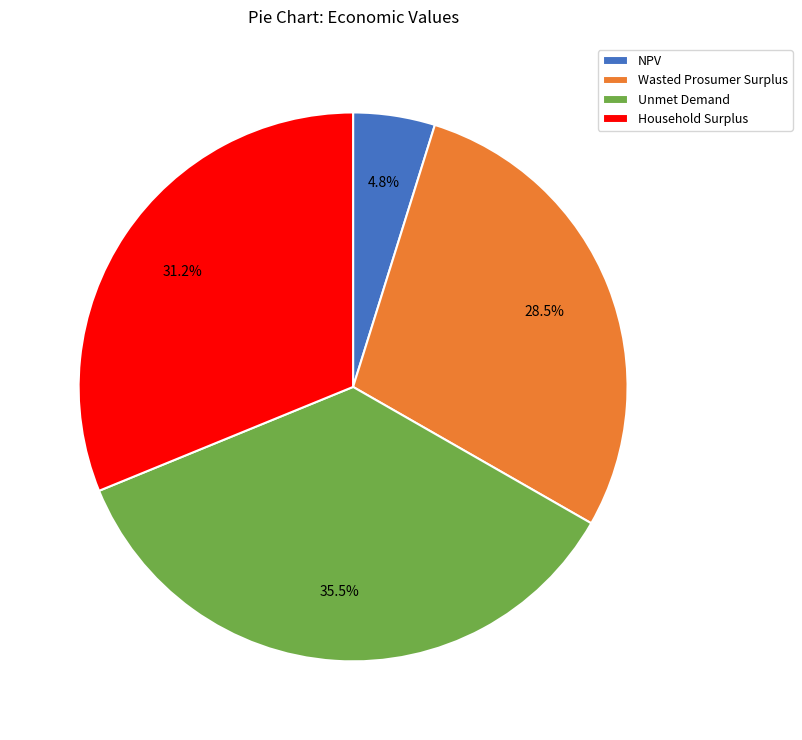

What is the smallest slice in the pie chart?

NPV